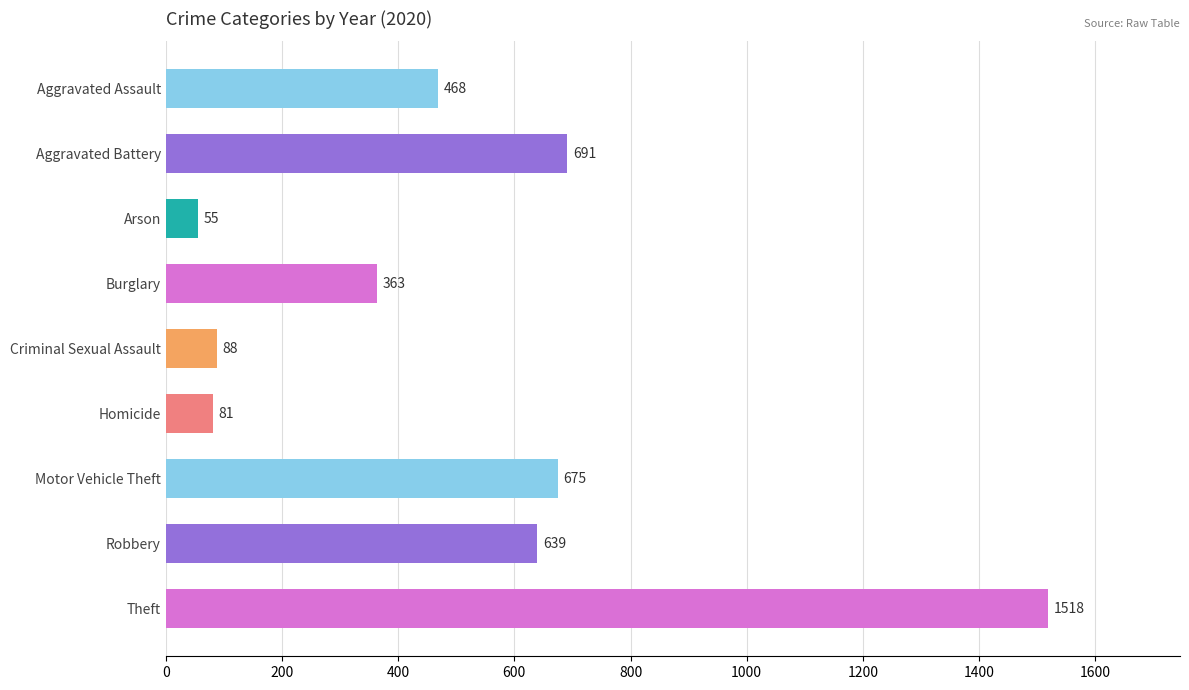

What is the label of the 3rd bar from the bottom?

Motor Vehicle Theft